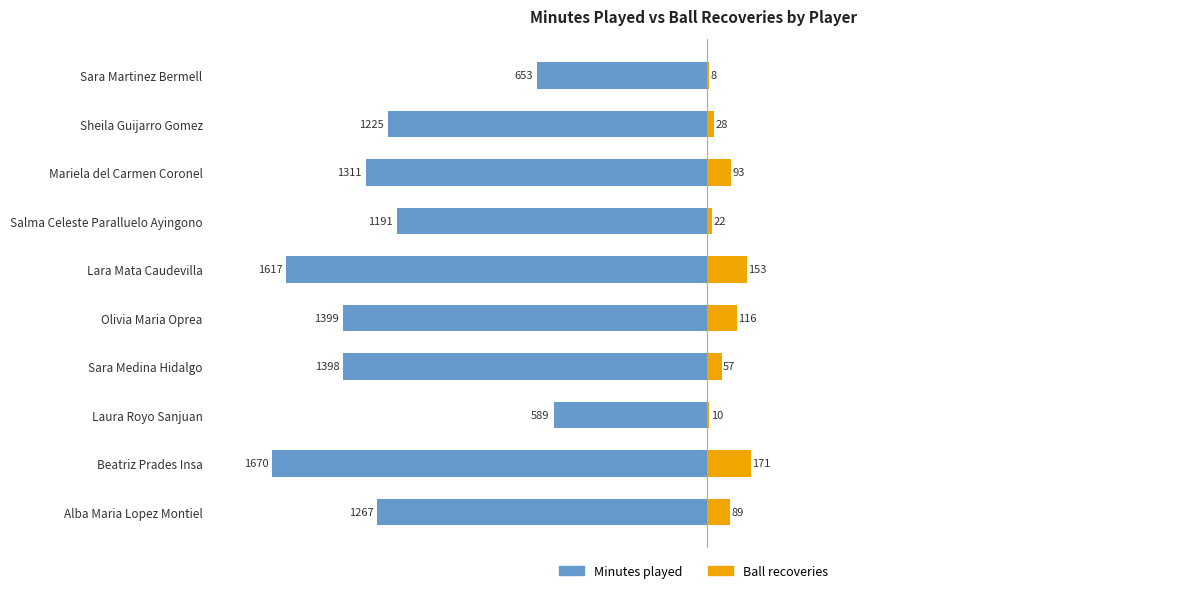

Which series has the largest range (max minus min)?

Minutes played